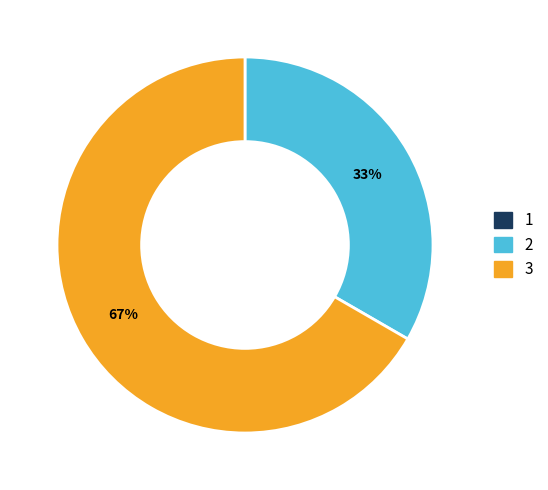

Combined, do 3 and 2 account for over 50%?

Yes